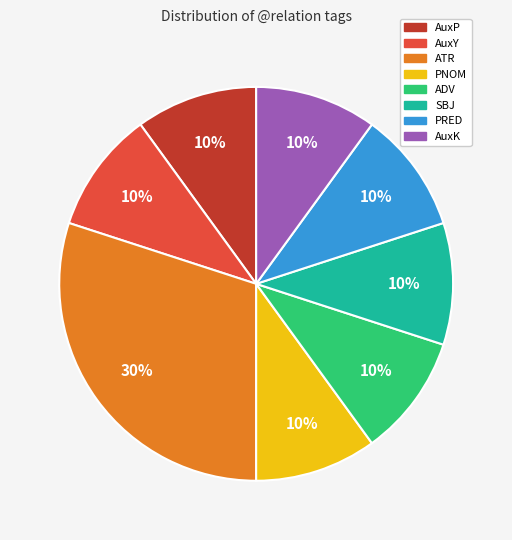

Does any single category account for the majority?

No